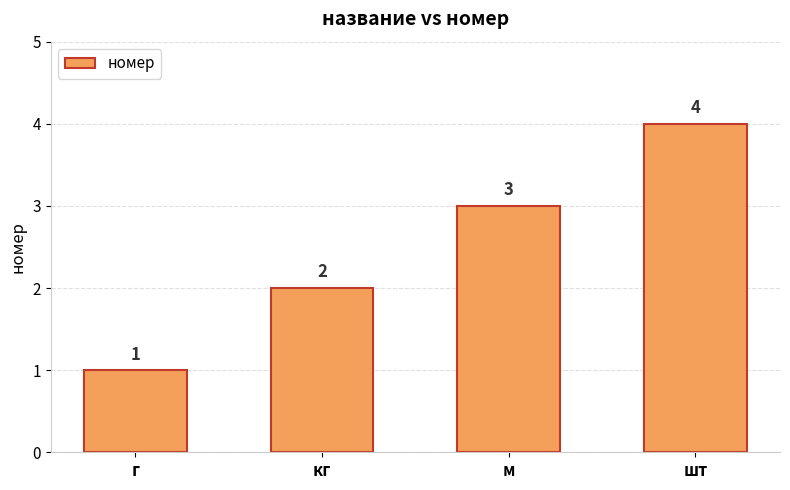

Rank the categories by value from highest to lowest.

шт, м, кг, г